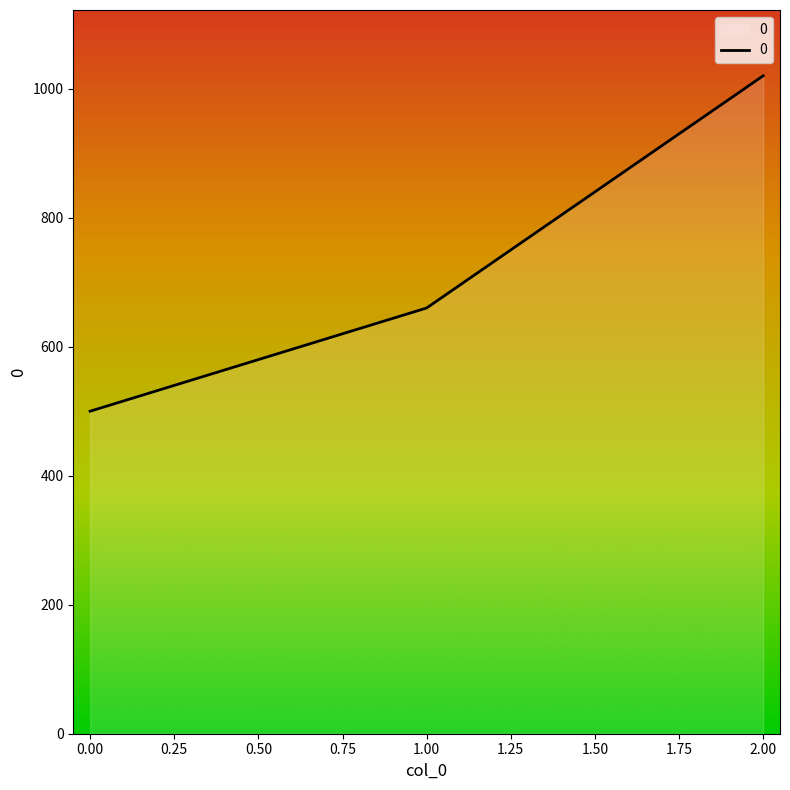

What is the smallest value displayed?

500